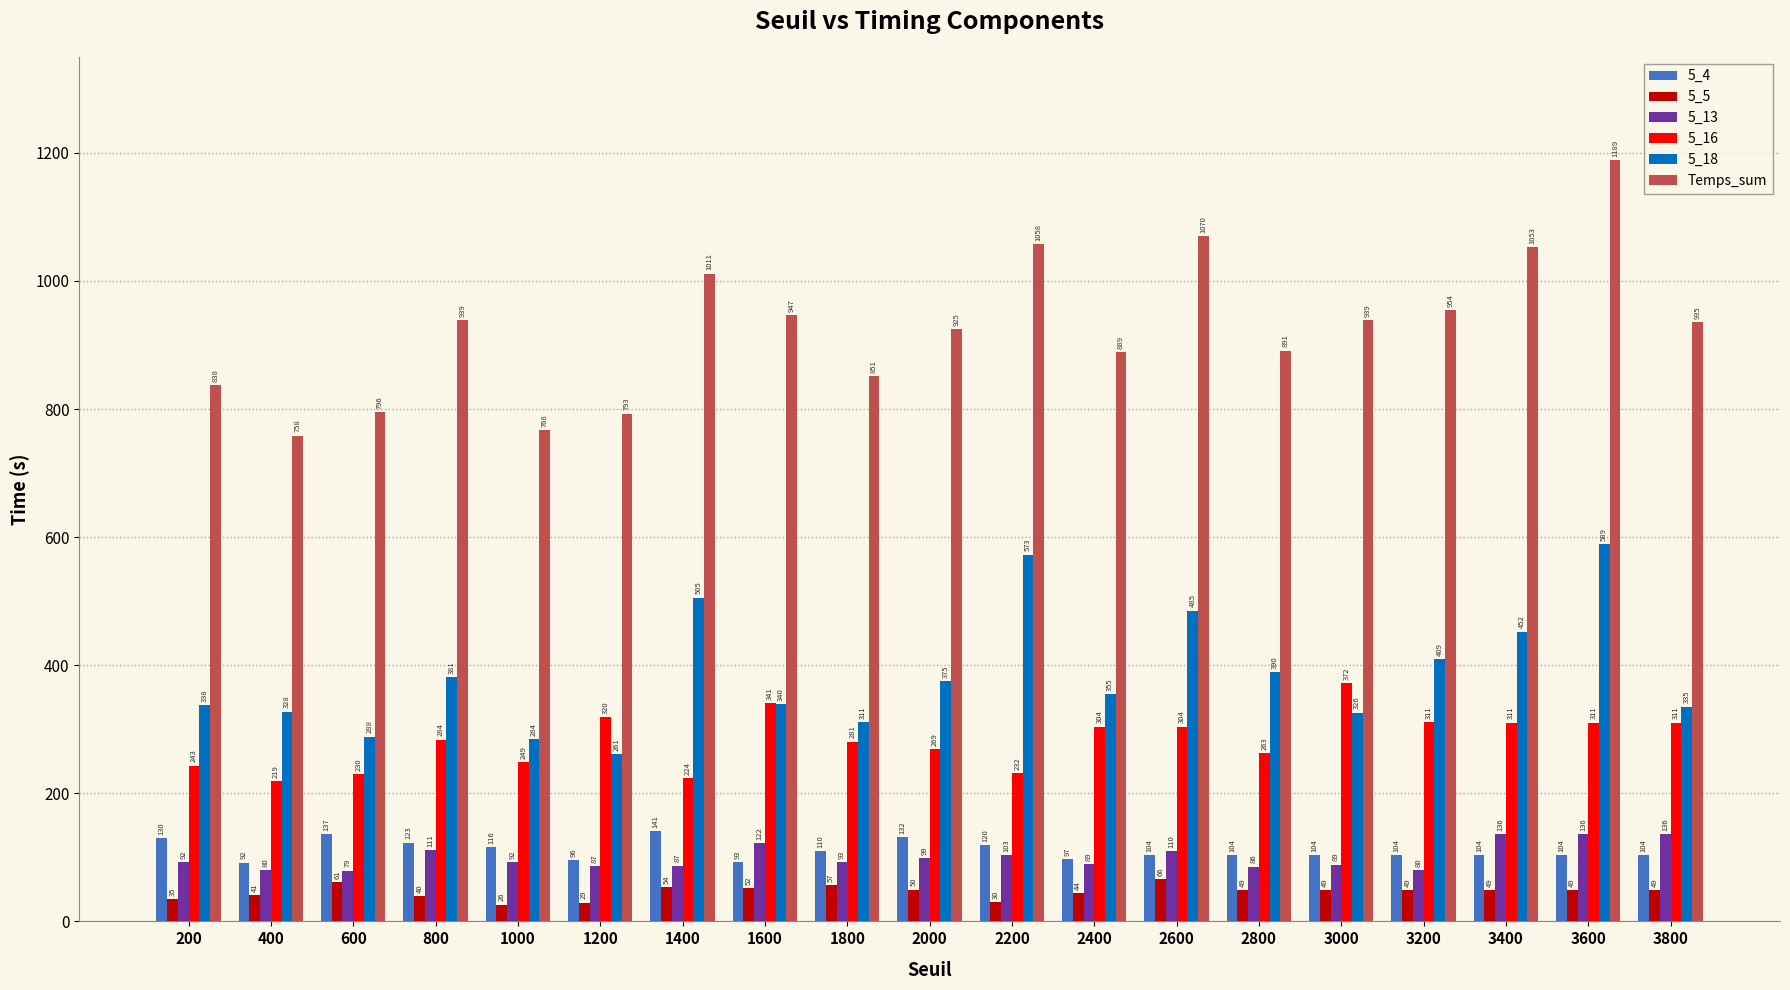

What is the minimum value for 5_4?

91.8